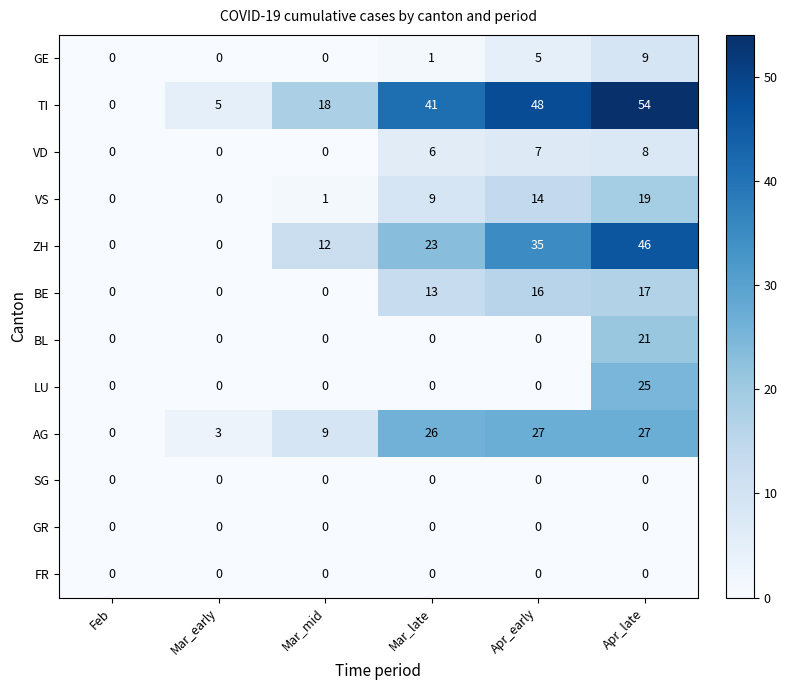

The BL series shows 10 at Mar_mid. True or false?

False